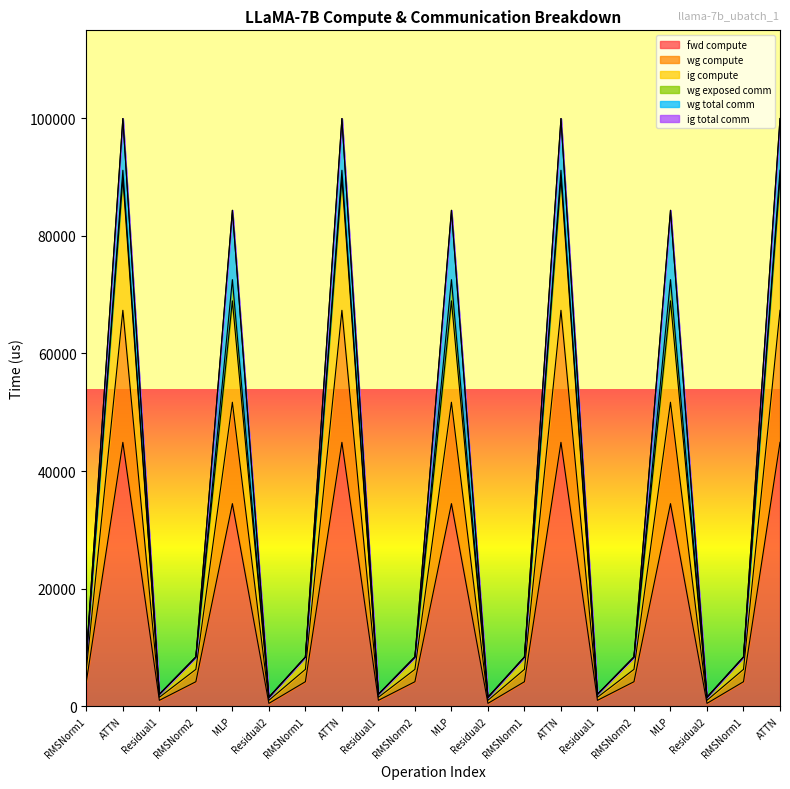

The value of ig compute at MLP is 51704.5. True or false?

True